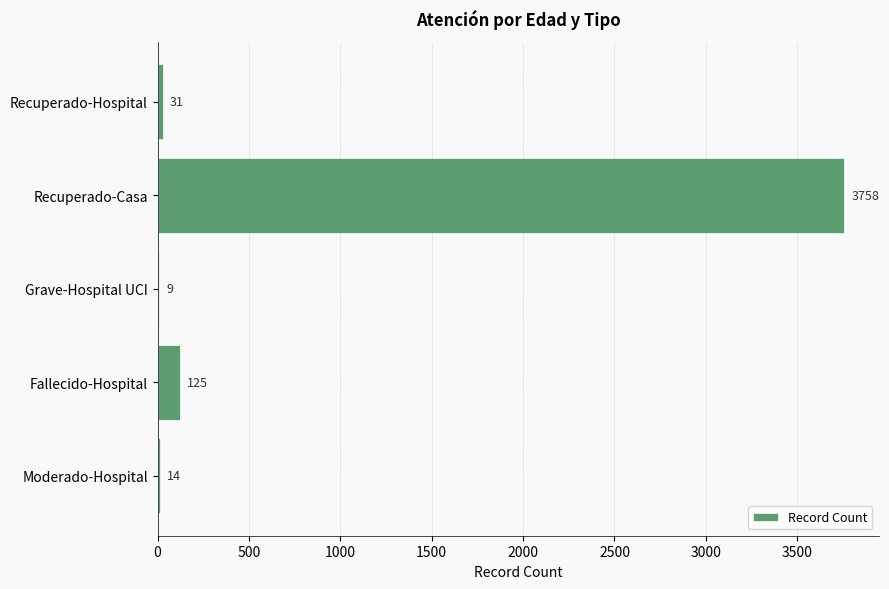

What is the sum of all values?

3937